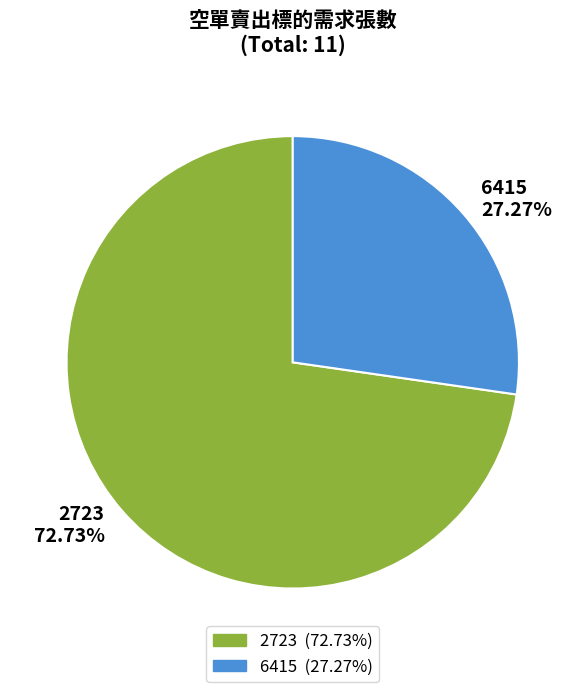

How much of the chart is everything except 2723?

27.3%